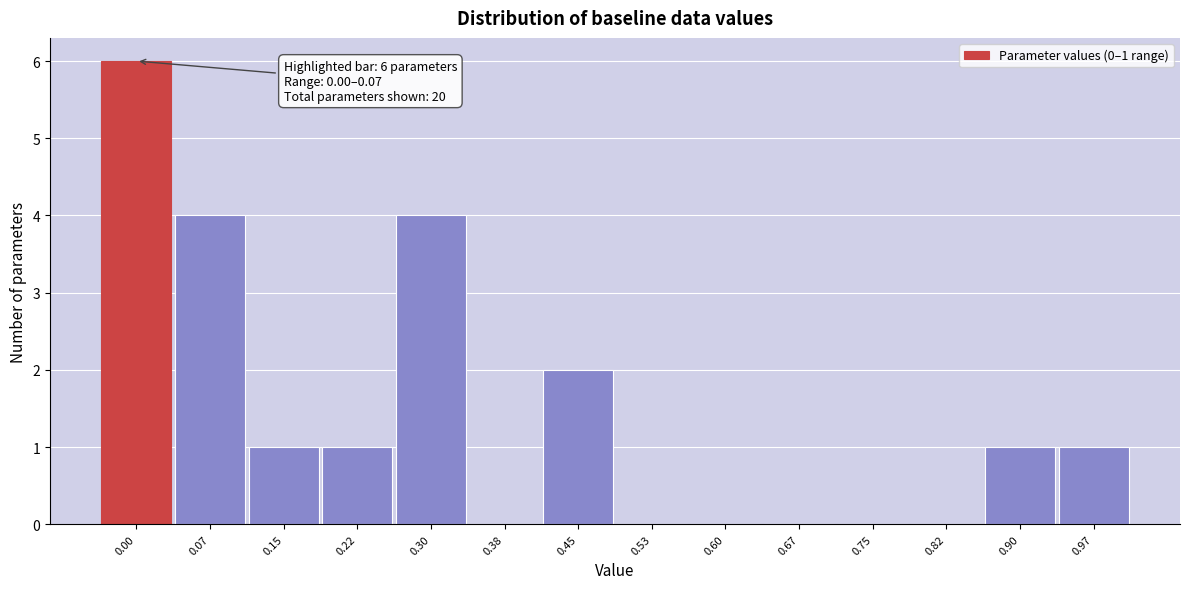

Reading right to left, what are all the values shown in this chart?

0.97=1	0.90=1	0.82=0	0.75=0	0.67=0	0.60=0	0.53=0	0.45=2	0.38=0	0.30=4	0.22=1	0.15=1	0.07=4	0.00=6